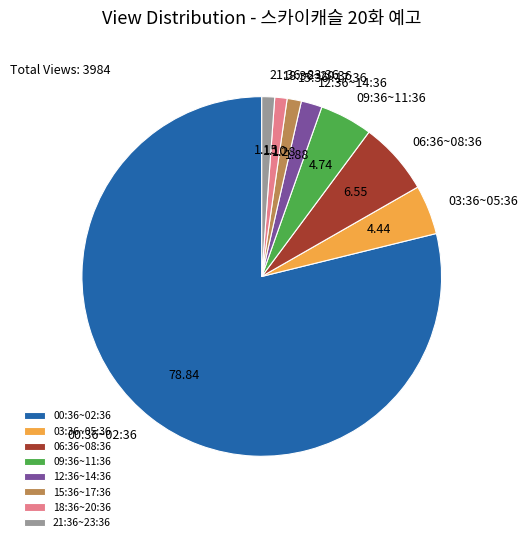

Which slice represents more than half of the pie?

00:36~02:36